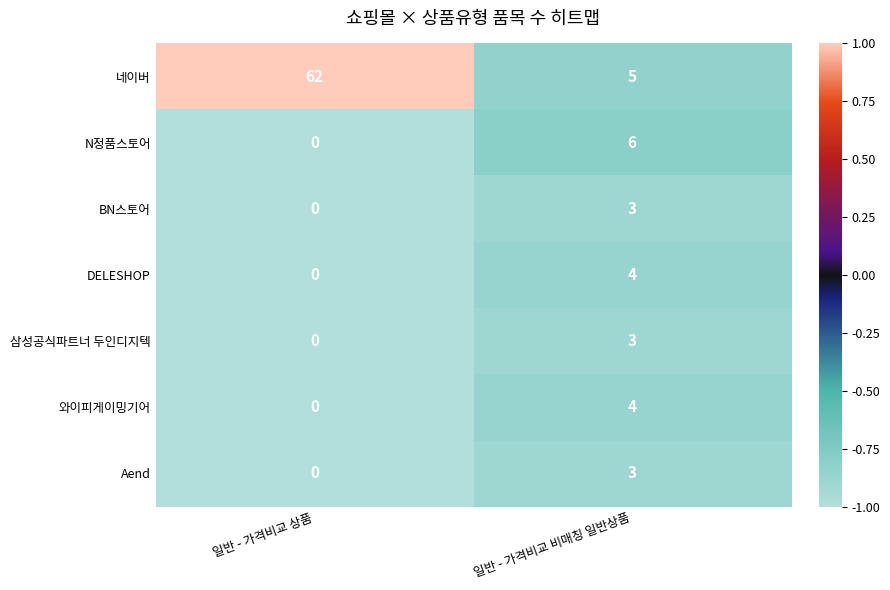

The DELESHOP series shows -2 at 일반 - 가격비교 상품. True or false?

False